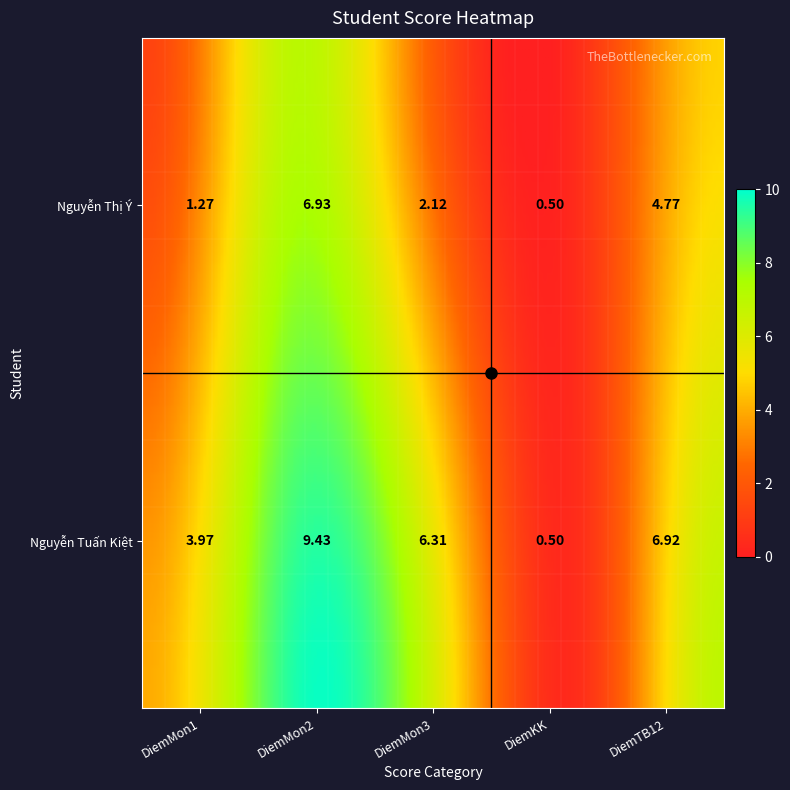

List the labels in order of Nguyễn Thị Ý value, largest first.

DiemMon2, DiemTB12, DiemMon3, DiemMon1, DiemKK